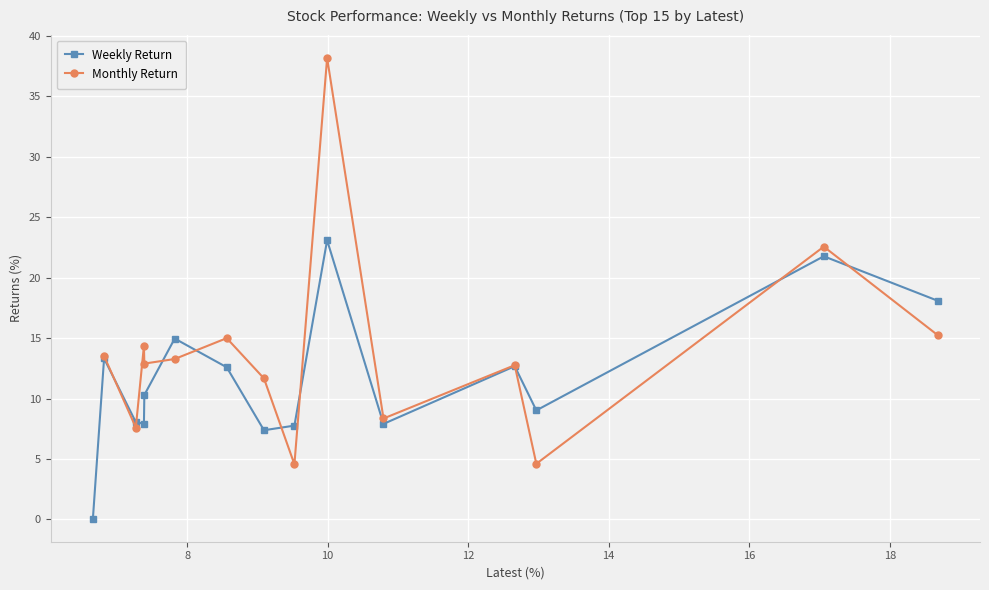

What is the maximum value for Weekly Return?

23.1